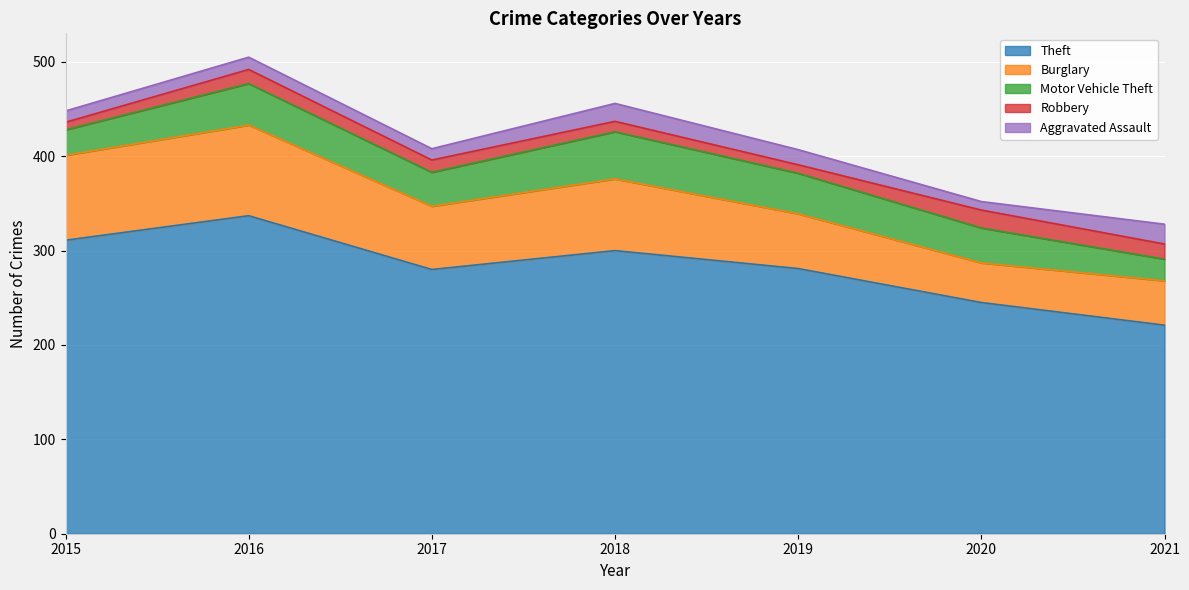

What is the average value of the Robbery series?

13